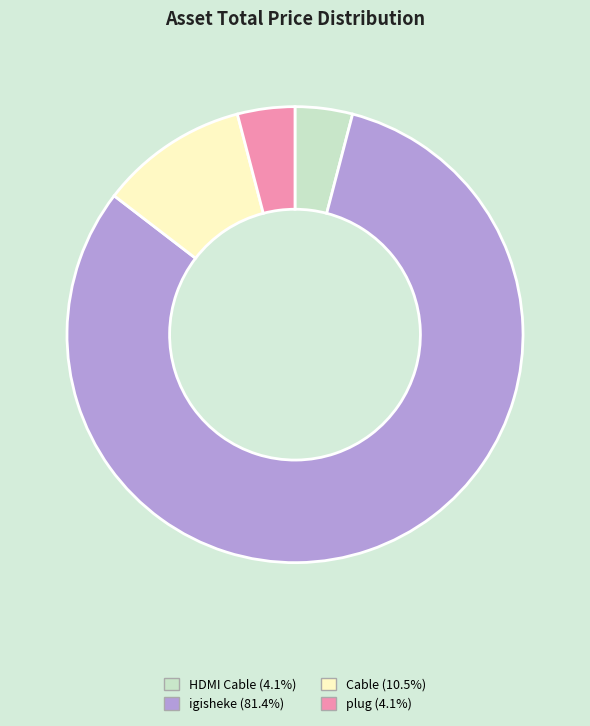

Is it true that Cable is 11% of the pie?

True